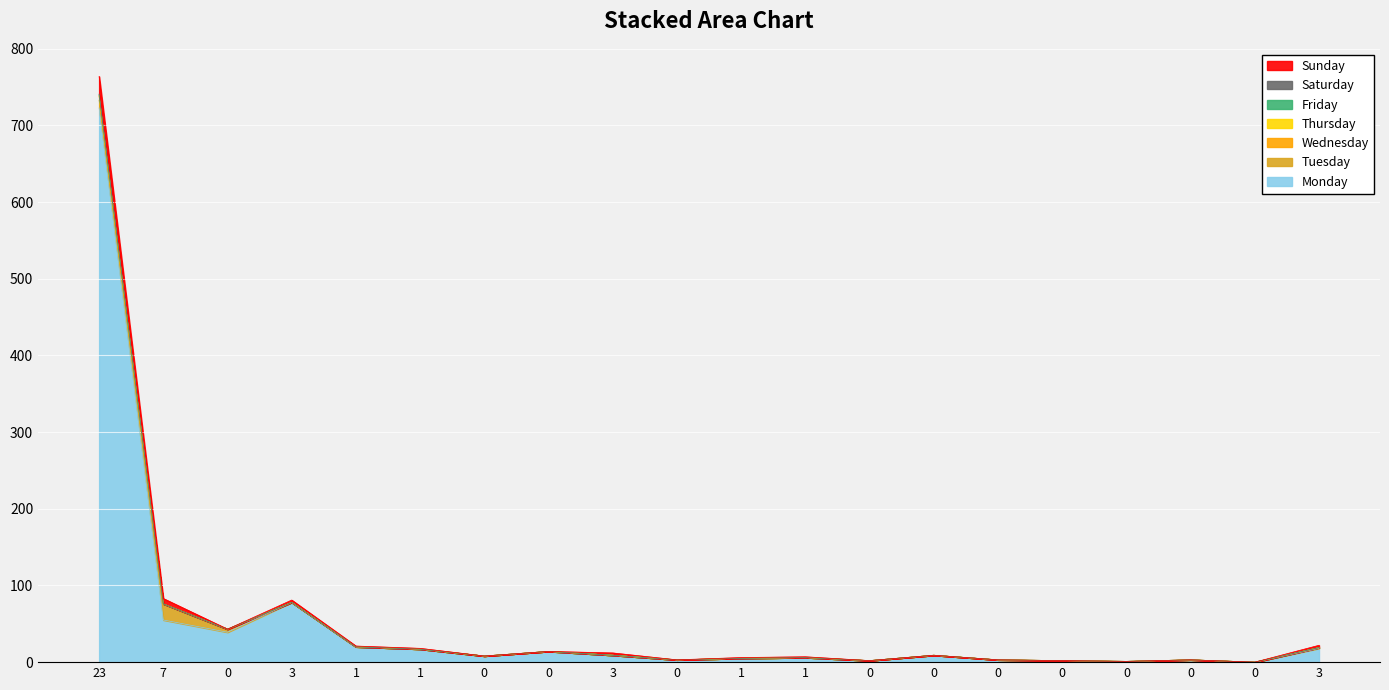

True or false: col_3 and col_1 cross at least once.

False